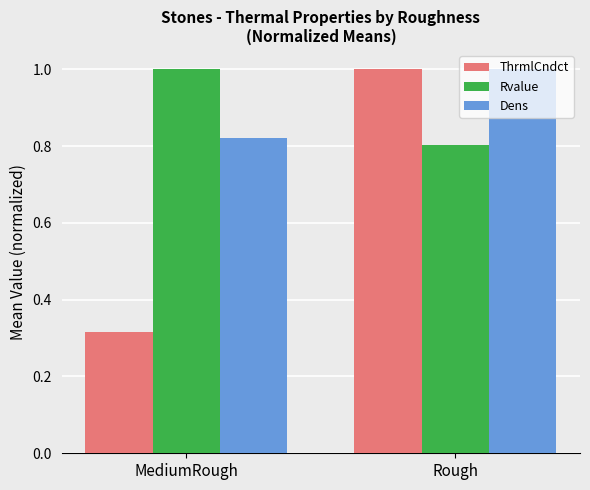

At which category is the sum across all series the highest?

Rough